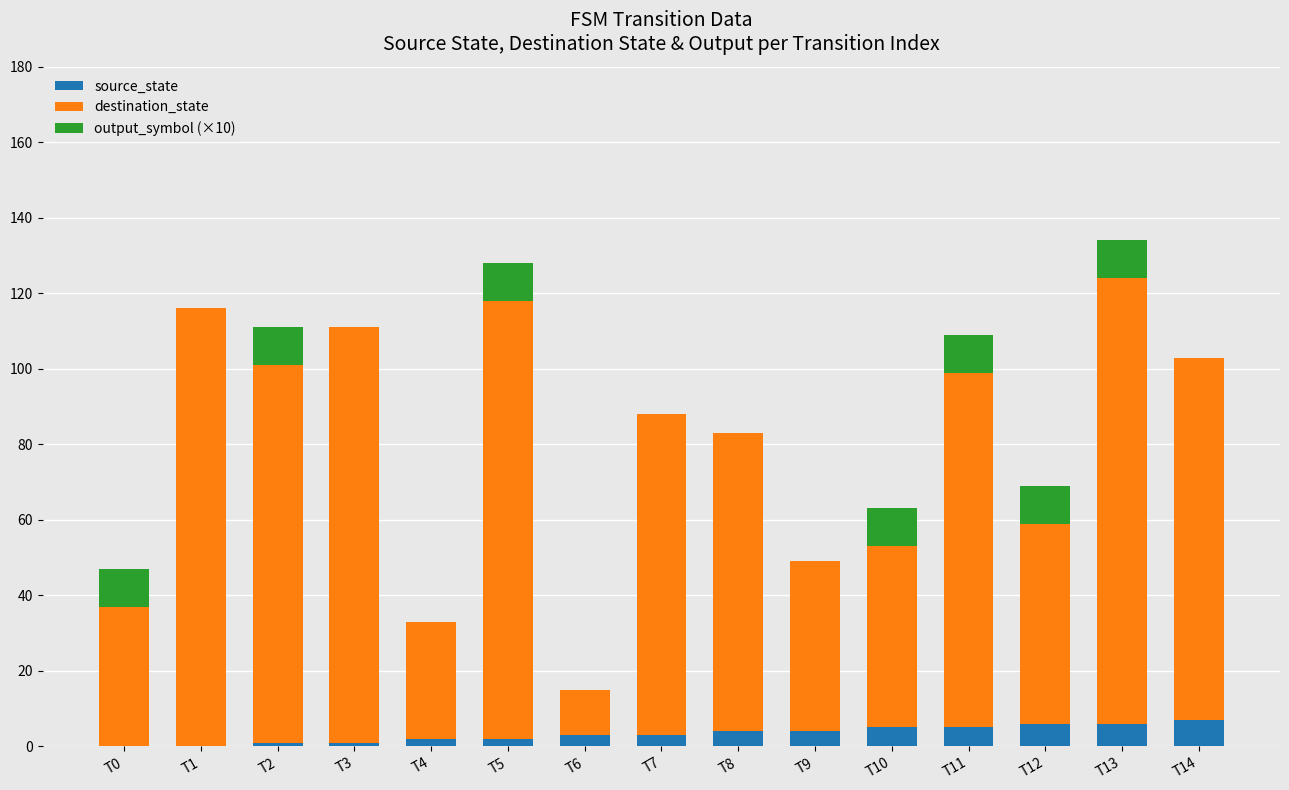

What is the total value across all series at T10?

63